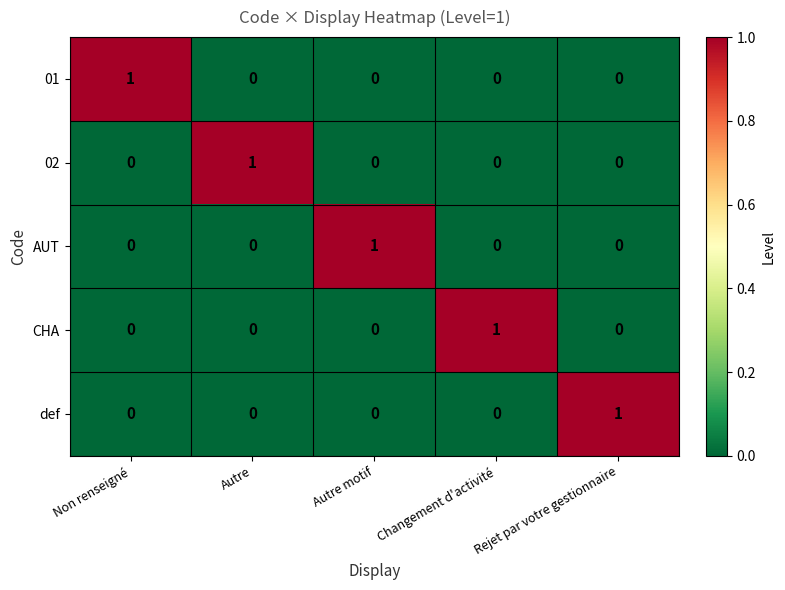

What is the spread (max minus min) of values at Non renseigné?

1